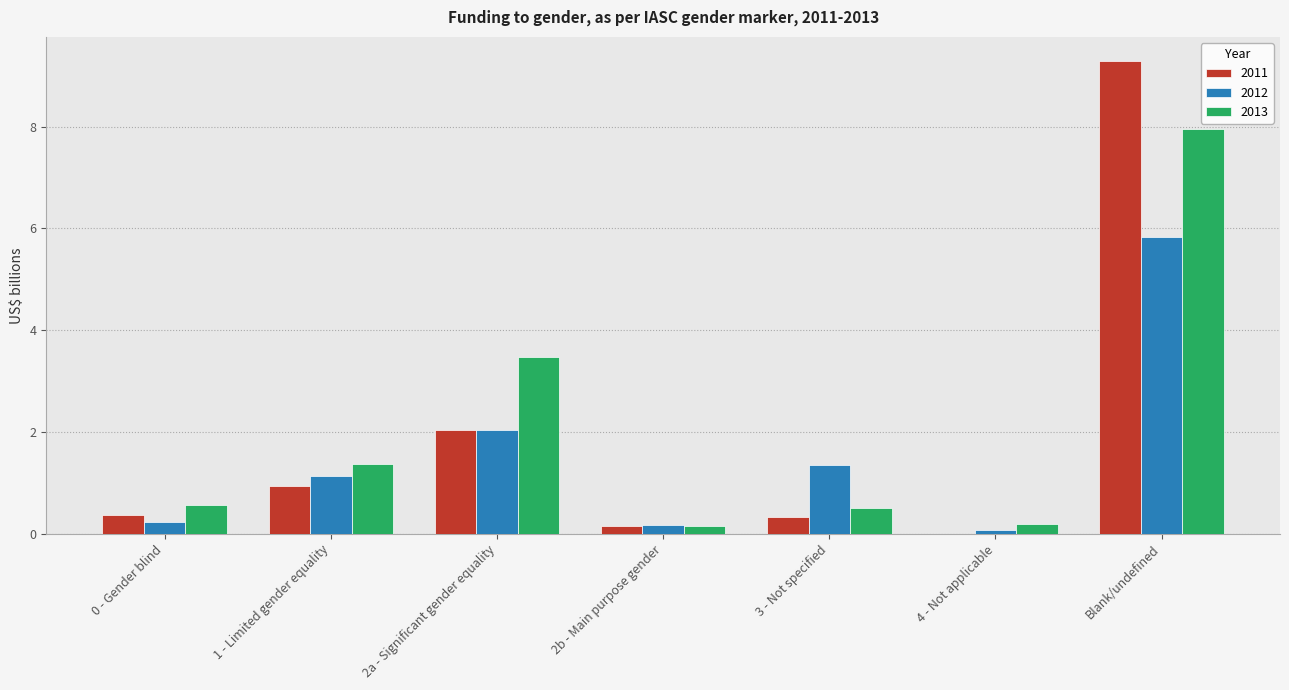

What is the sum of the 2013 values at 2a - Significant gender equality and 0 - Gender blind?

4.0